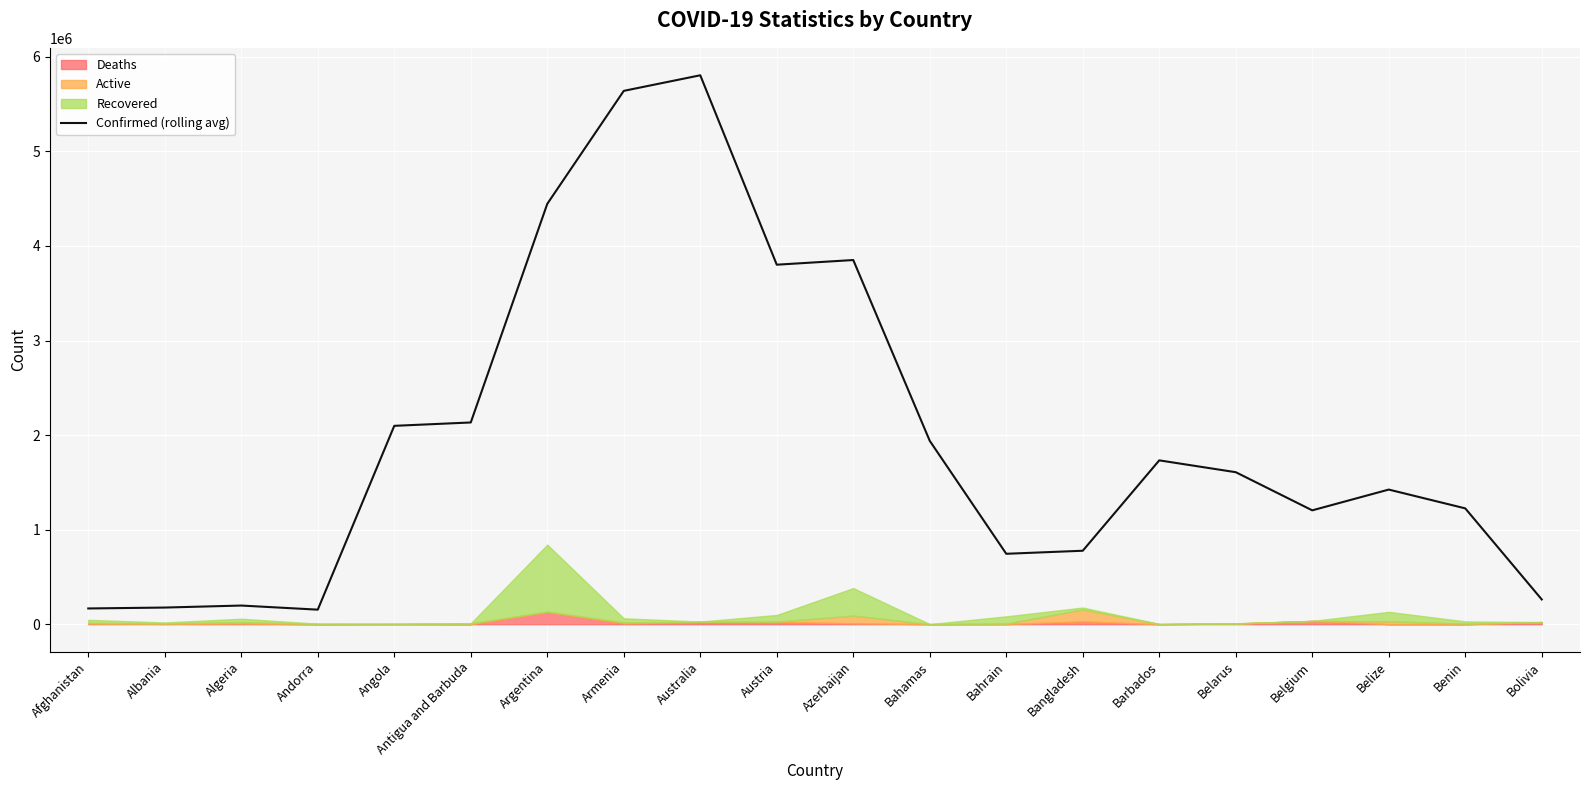

Count the number of categories in the chart.

20